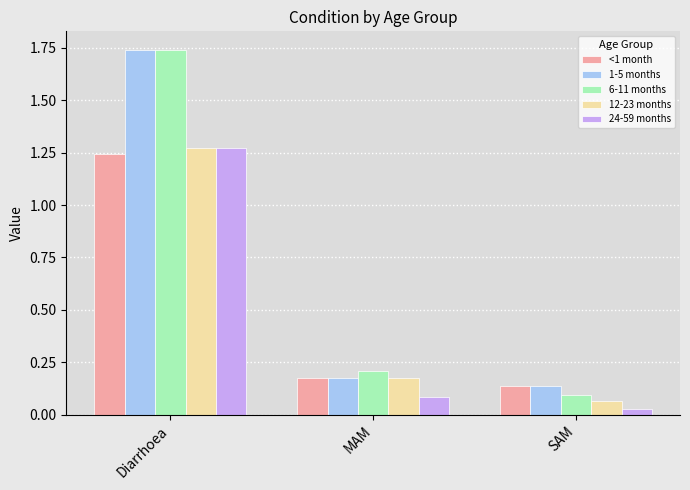

What is the difference between the highest and lowest values at Diarrhoea?

0.5